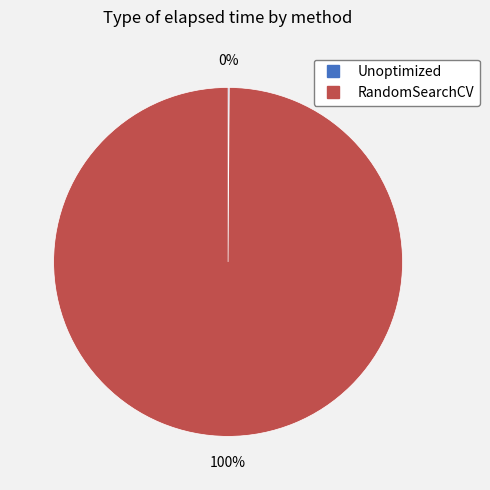

The RandomSearchCV slice represents 88% of the pie. True or false?

False